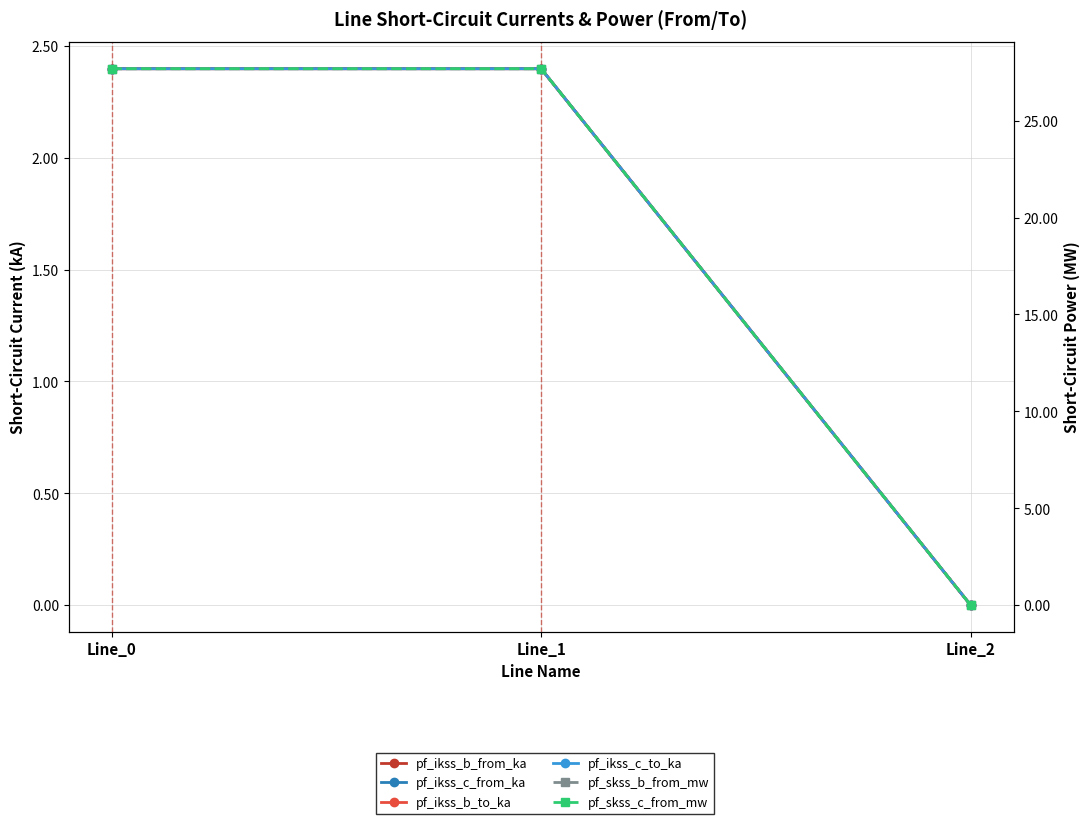

At how many categories does at least one series exceed 26?

2